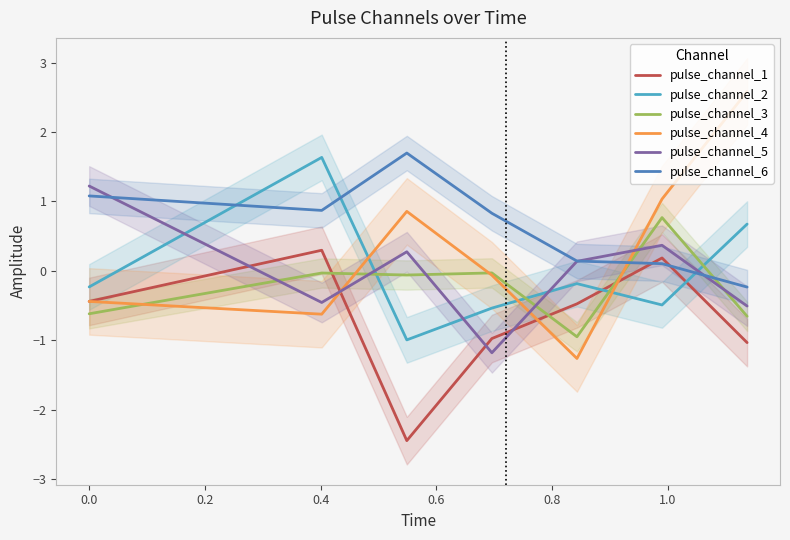

True or false: pulse_channel_4 and pulse_channel_5 cross at least once.

True